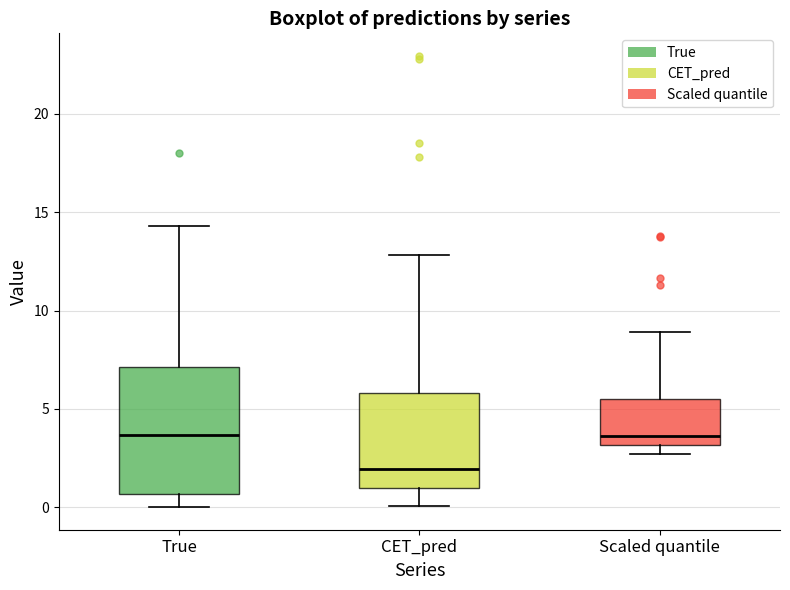

Reading left to right, read every box against the y-axis: the position of its median line, the range the box covers, and the ends of its whiskers. The values are not printed on the chart, so give them approximately, as read against the axis.

True: median 3.5, box 0.5 to 7.0, whiskers 0.0 to 14.5
CET_pred: median 2.0, box 1.0 to 6.0, whiskers 0.0 to 13.0
Scaled quantile: median 3.5, box 3.0 to 5.5, whiskers 2.5 to 9.0